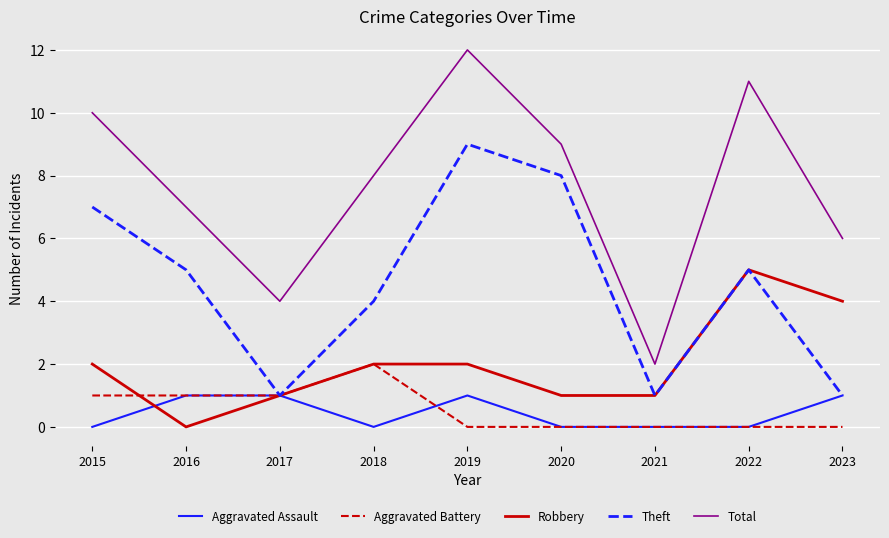

What is the sum of the Theft values at 2018 and 2020?

12